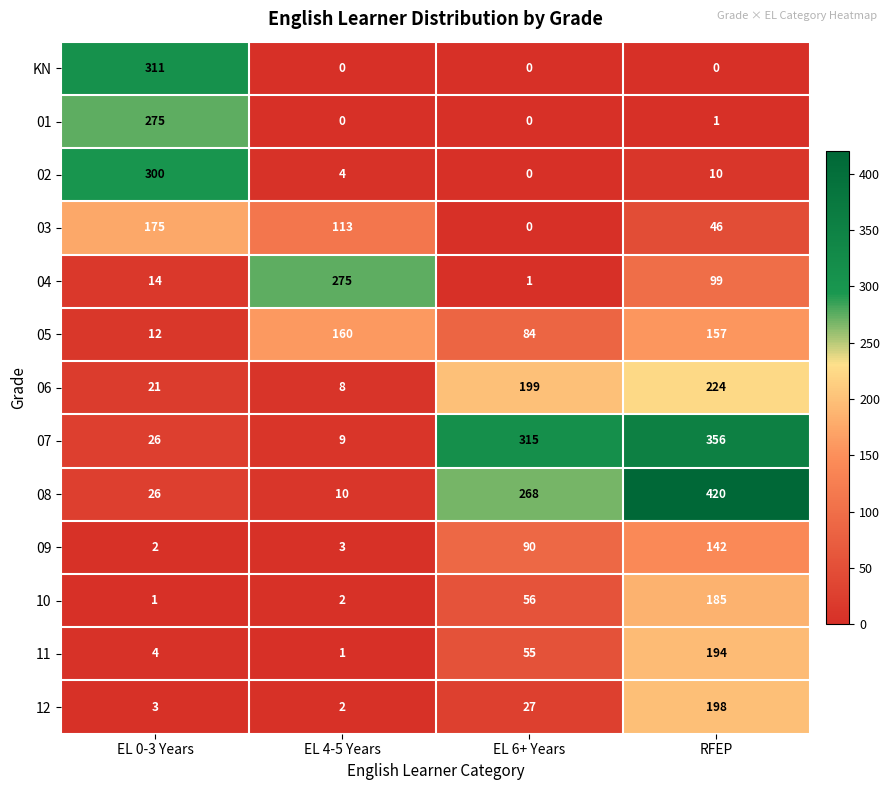

What is the total value across all series at EL 6+ Years?

1095